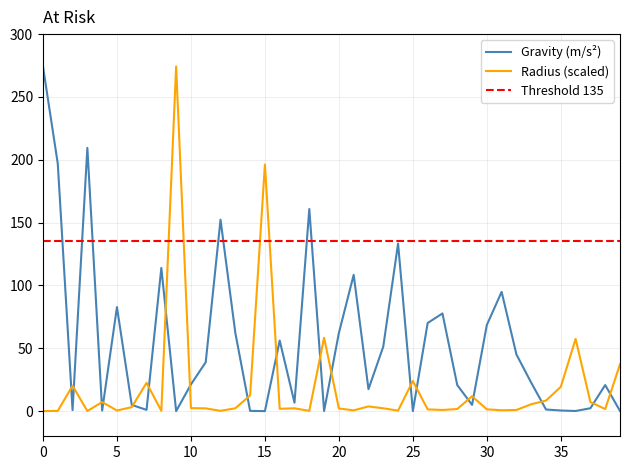

At which label does Radius_scaled reach its peak?

9